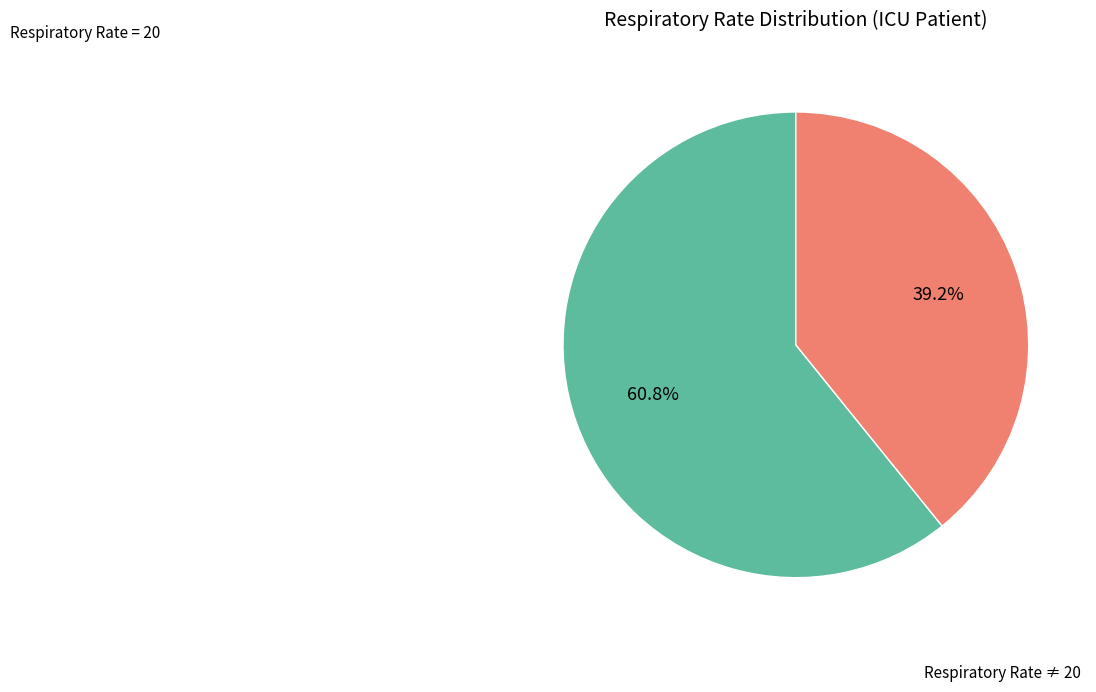

Is there a majority slice in this chart?

Yes